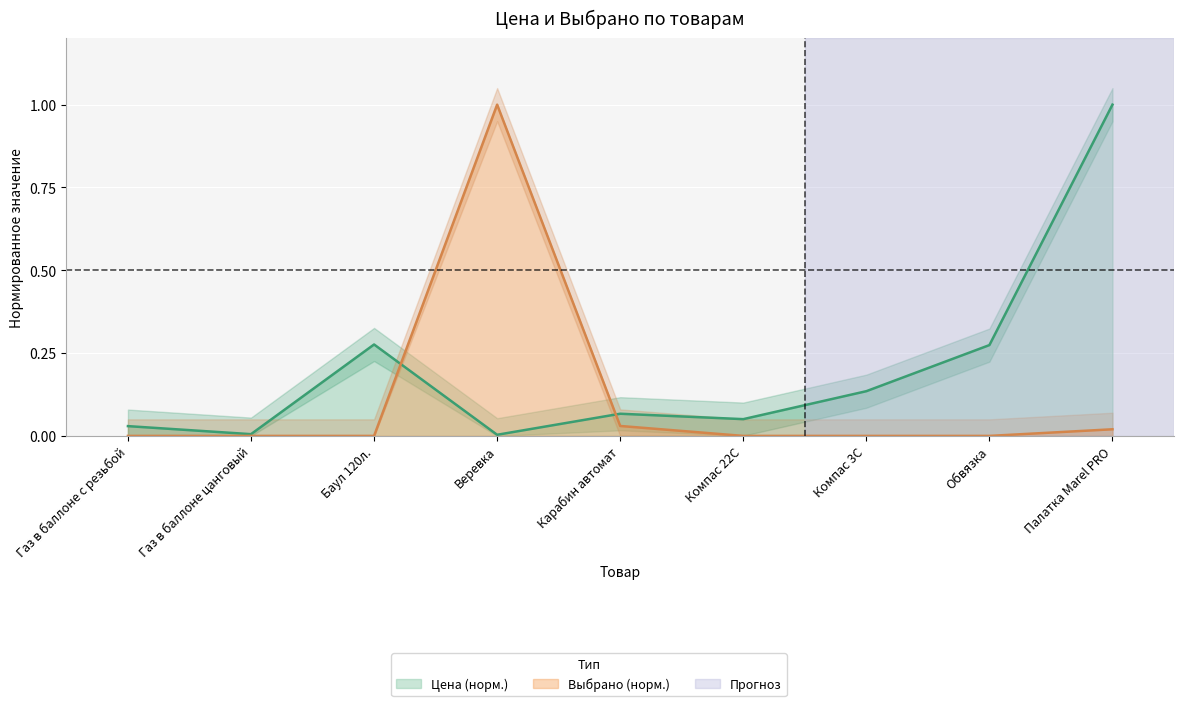

Which series ends up on top after the final intersection of Цена and Выбрано?

Цена